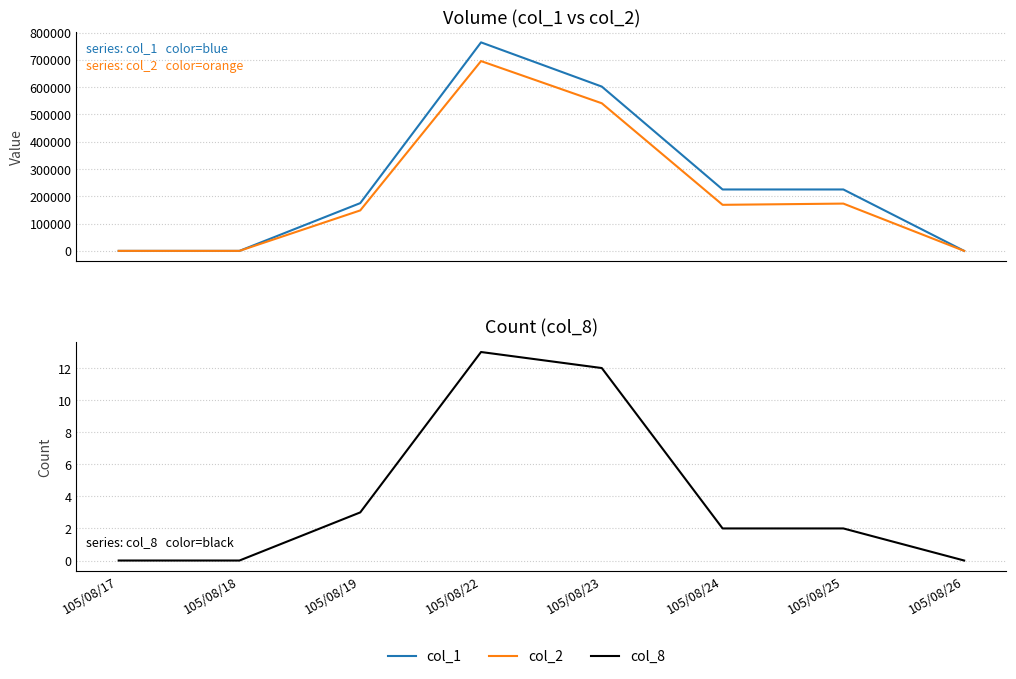

The col_8 series shows 2 at 105/08/19. True or false?

False